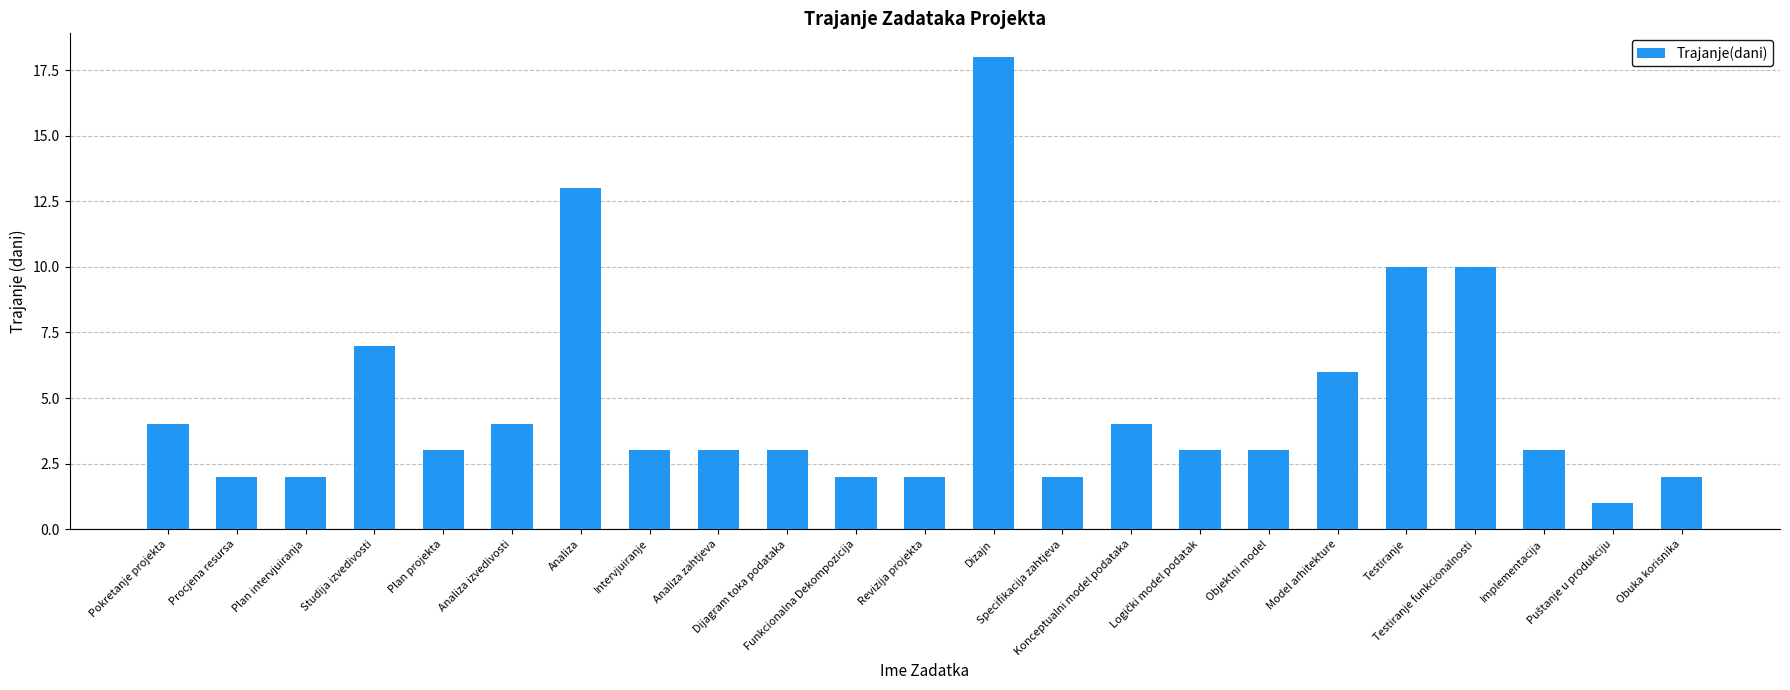

Count the number of data series in this chart.

1